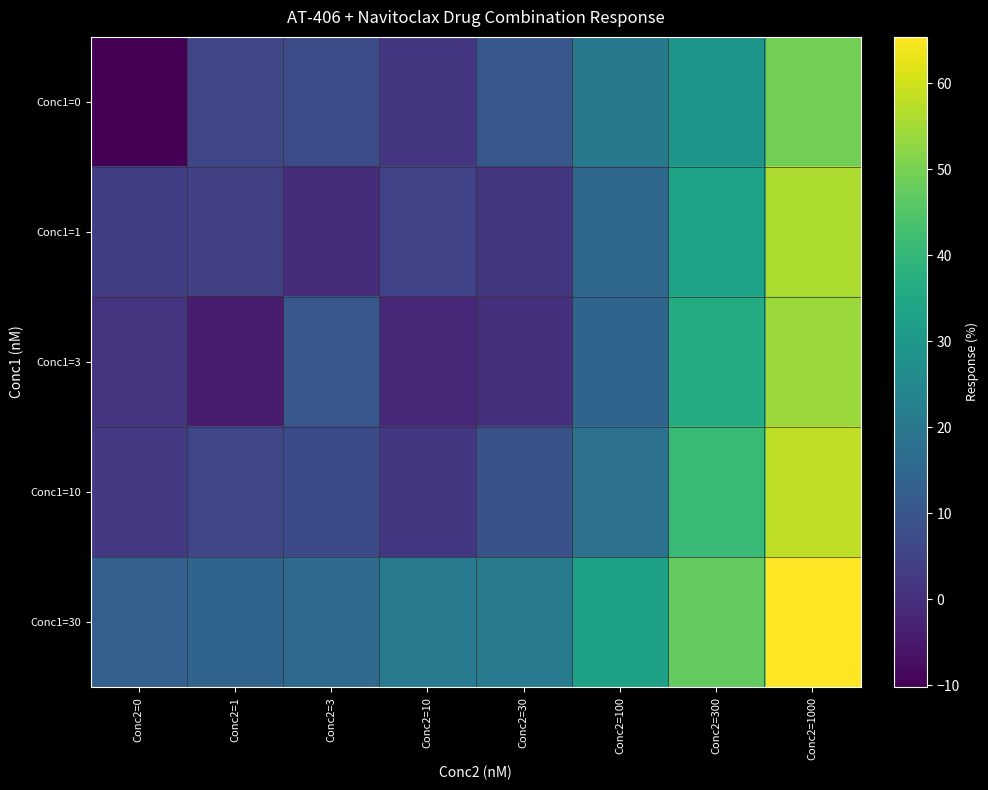

What is the maximum value shown in the chart?

65.4